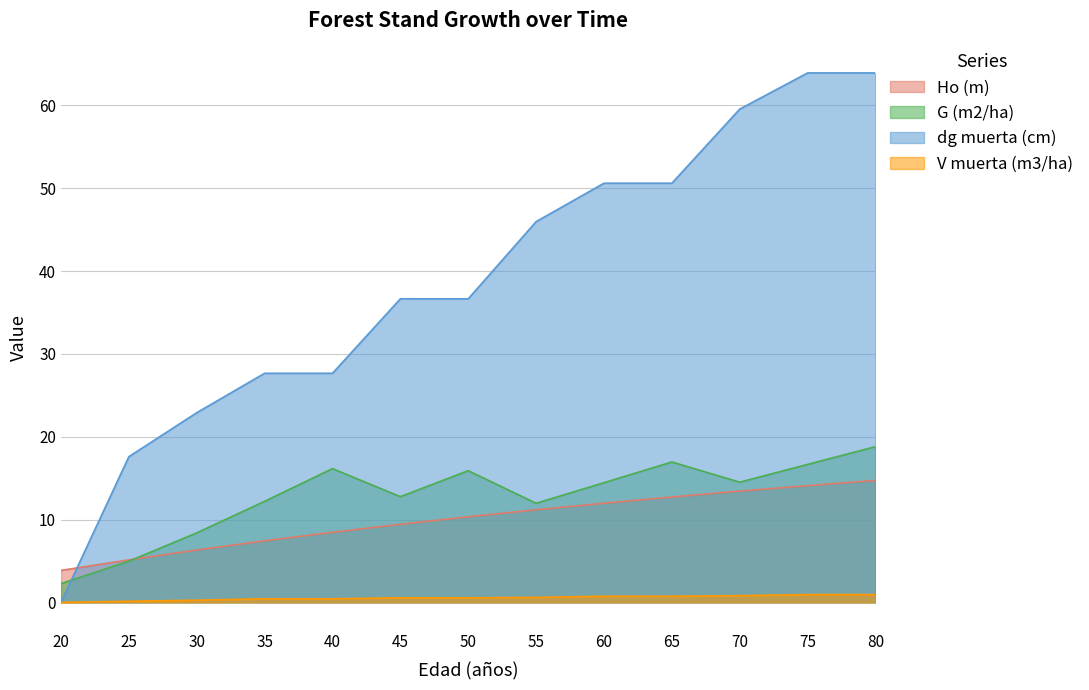

Between 35 and 80, which series saw the biggest shift?

dg muerta (cm)